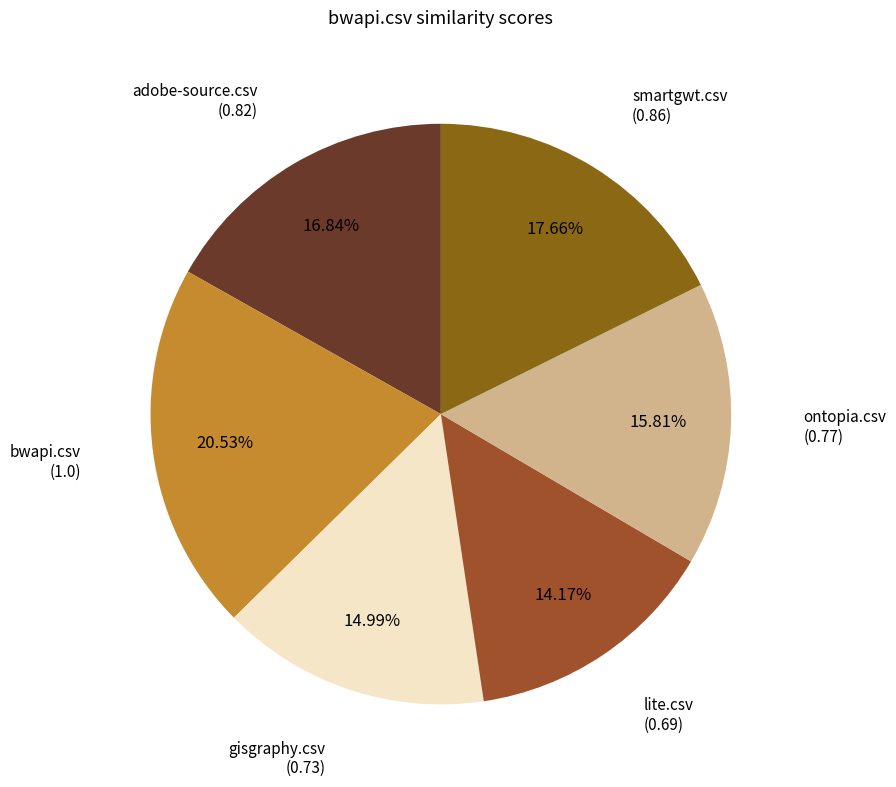

What is the largest slice in the pie chart?

bwapi.csv